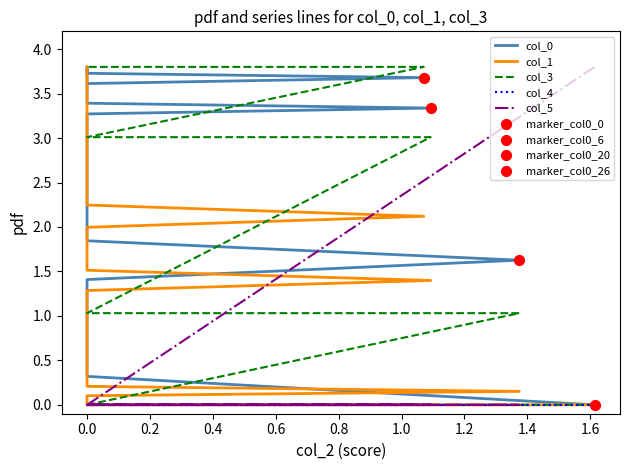

At which category is the sum across all series the highest?

39